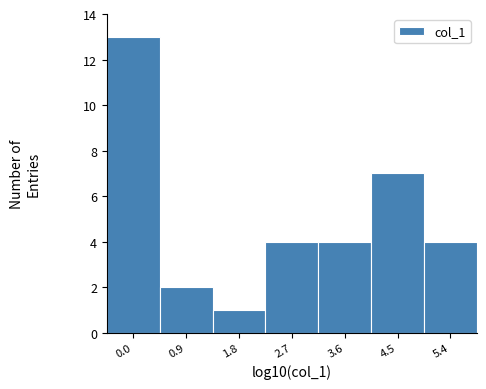

Reading left to right, transcribe all the data shown in this chart.

13	2	1	4	4	7	4